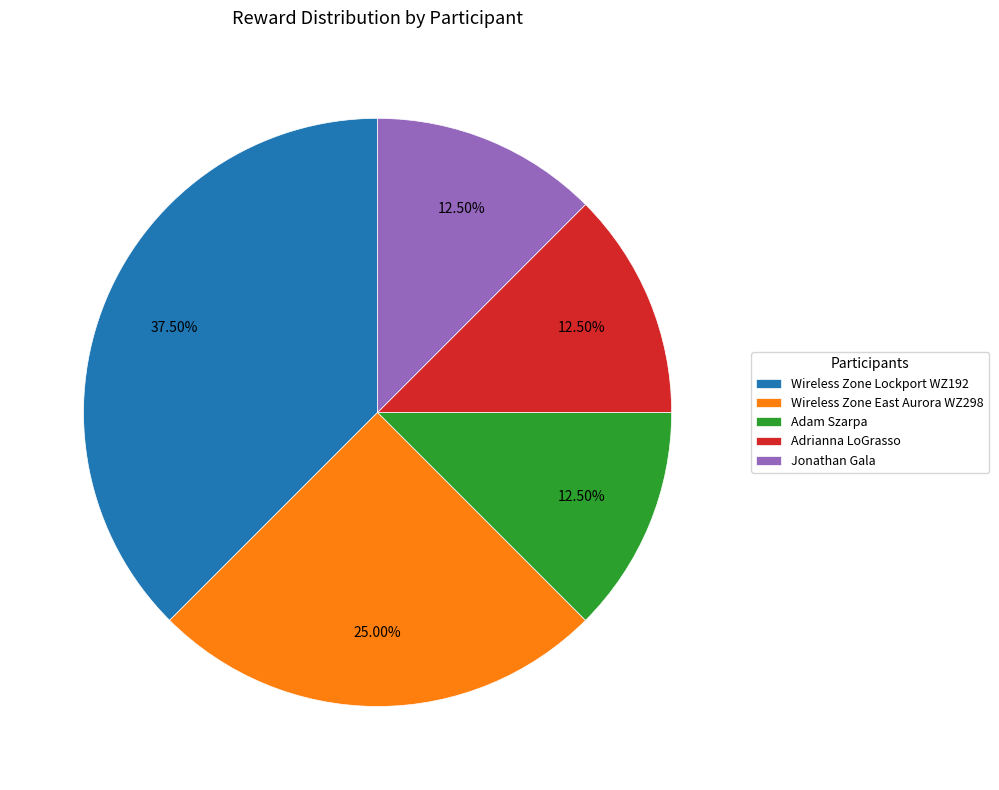

To the nearest percent, what is the combined percentage of Jonathan Gala and Adam Szarpa?

25%